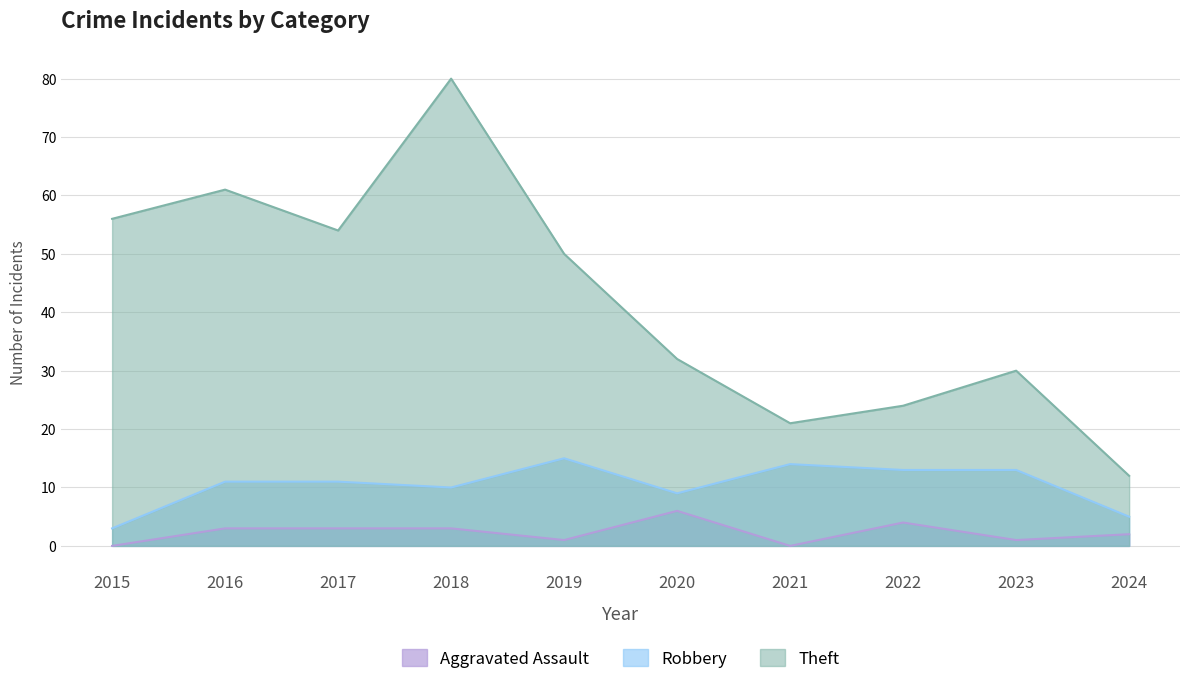

Read the Robbery value at 2015.

3